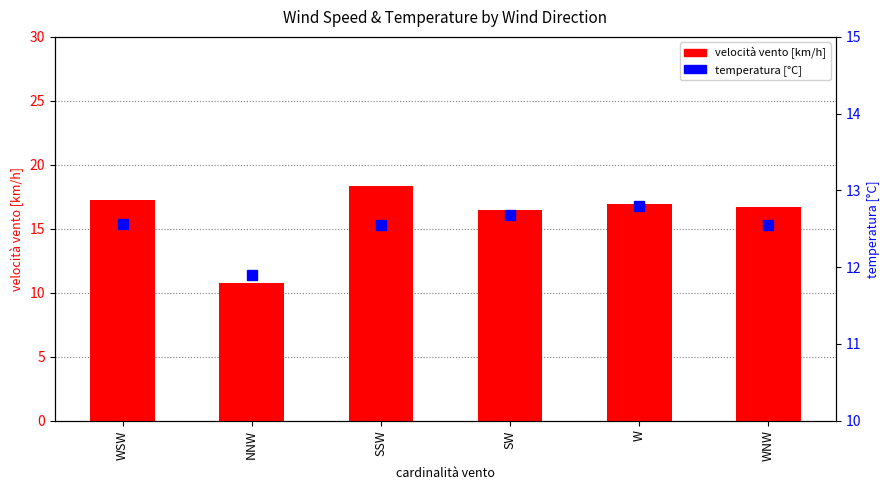

Is it true that velocità vento [km/h] equals 5.9 at NNW?

False